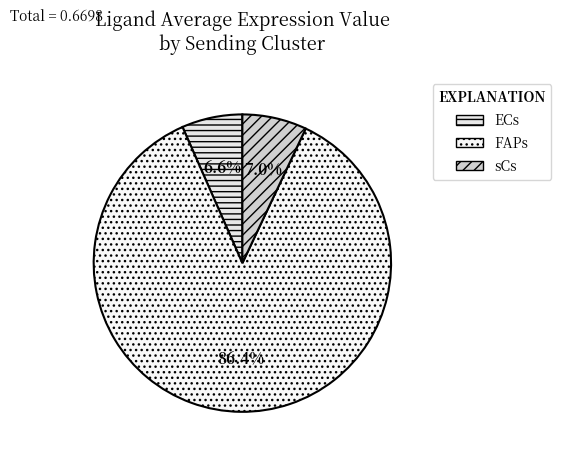

Do FAPs and sCs together represent more than half of the pie?

Yes